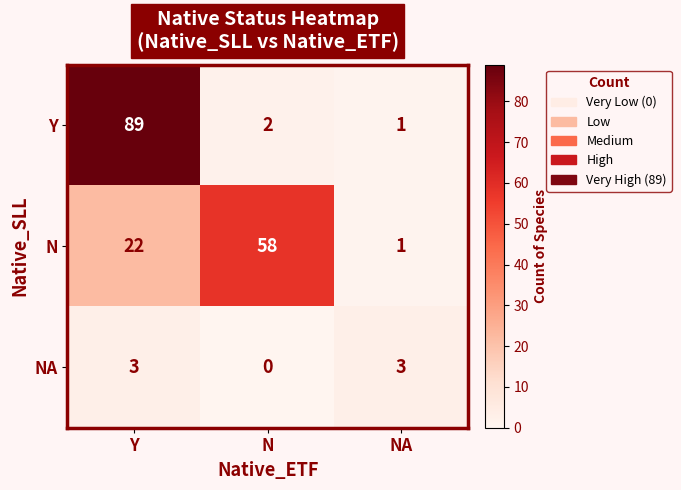

List the series in order of their peak value, lowest first.

NA, N, Y